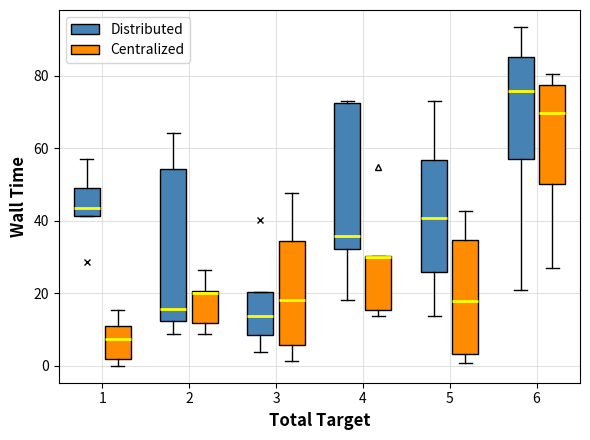

Reading left to right, read every box against the y-axis: the position of its median line, the range the box covers, and the ends of its whiskers. The values are not printed on the chart, so give them approximately, as read against the axis.

1 (Distributed): median 44, box 42 to 48, whiskers 42 to 58
1 (Centralized): median 8, box 2 to 12, whiskers 0 to 16
2 (Distributed): median 16, box 12 to 54, whiskers 8 to 64
2 (Centralized): median 20, box 12 to 20, whiskers 8 to 26
3 (Distributed): median 14, box 8 to 20, whiskers 4 to 20
3 (Centralized): median 18, box 6 to 34, whiskers 2 to 48
4 (Distributed): median 36, box 32 to 72, whiskers 18 to 74
4 (Centralized): median 30 (drawn on the box's upper edge), box 16 to 30, whiskers 14 to 30
5 (Distributed): median 40, box 26 to 56, whiskers 14 to 74
5 (Centralized): median 18, box 4 to 34, whiskers 0 to 42
6 (Distributed): median 76, box 58 to 86, whiskers 22 to 94
6 (Centralized): median 70, box 50 to 78, whiskers 28 to 80